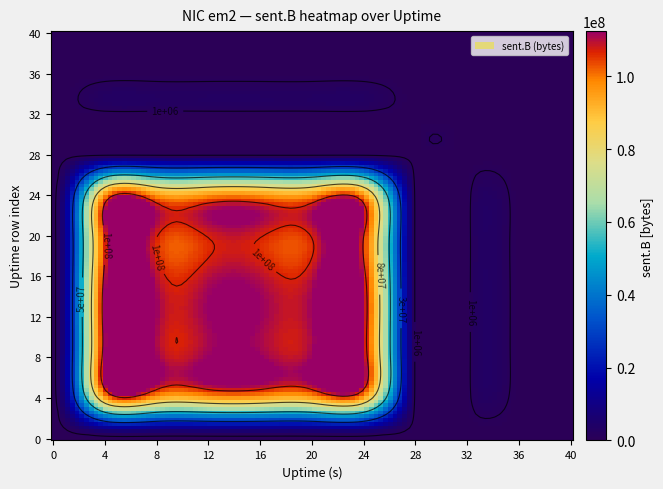

The 40 series shows 0 at 0. True or false?

True